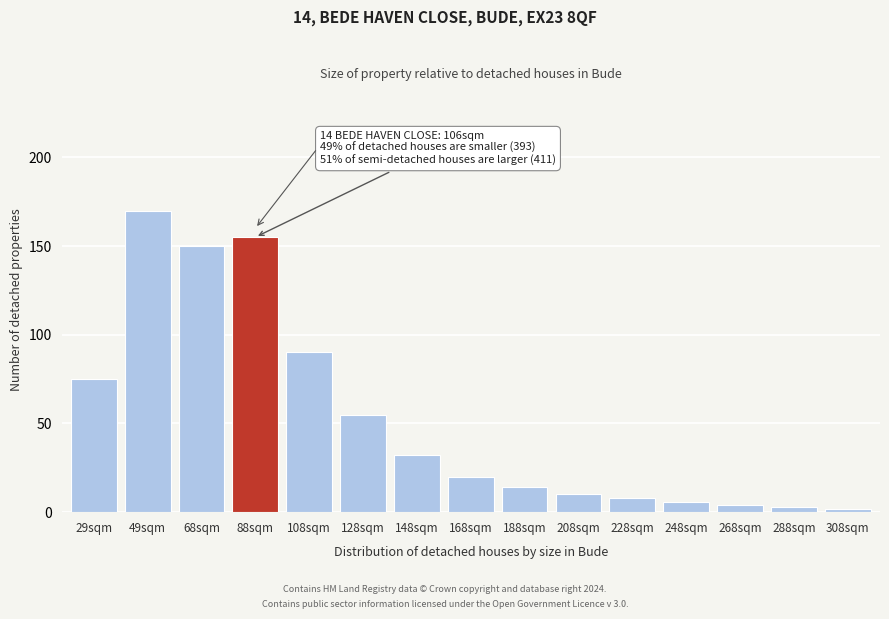

Reading left to right, list all the values displayed in this chart.

29sqm=75	49sqm=170	68sqm=150	88sqm=155	108sqm=90	128sqm=55	148sqm=32	168sqm=20	188sqm=14	208sqm=10	228sqm=8	248sqm=6	268sqm=4	288sqm=3	308sqm=2